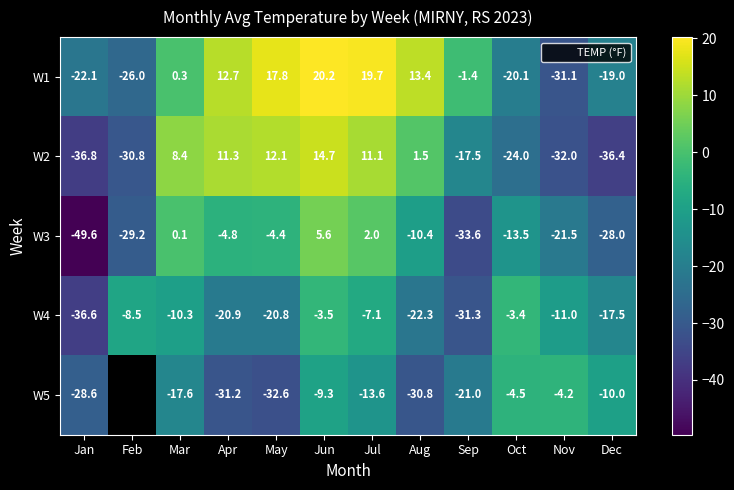

What is the maximum value shown in the chart?

20.2